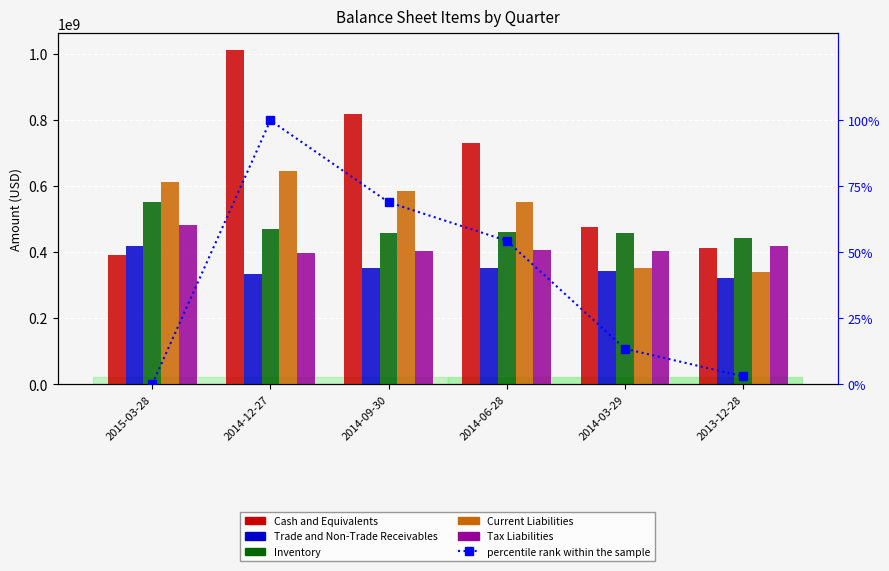

What is the difference between the highest and lowest values at 2015-03-28?

613516000.0